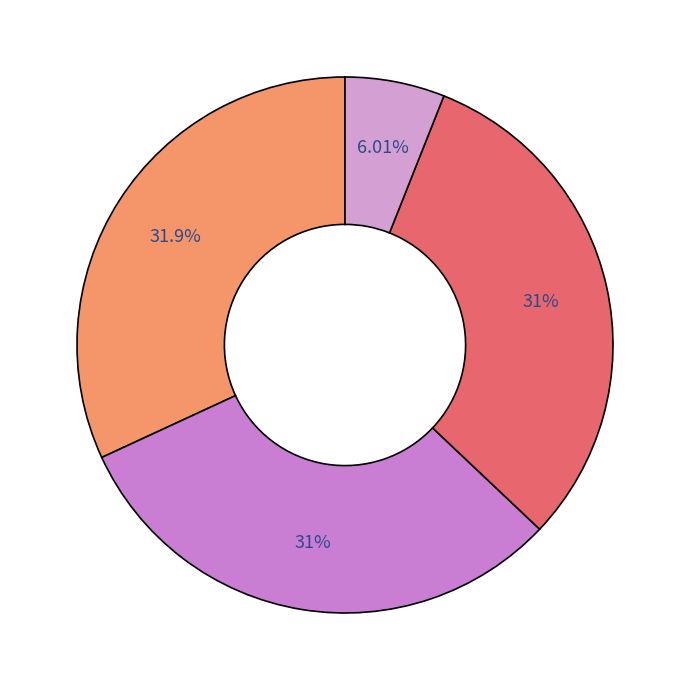

Count the number of slices in the pie.

4